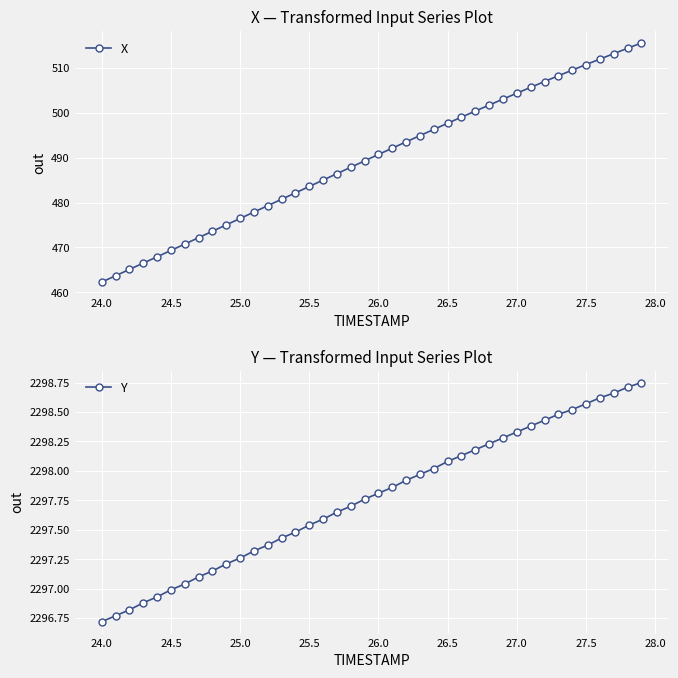

At how many categories does at least one series exceed 2272?

40